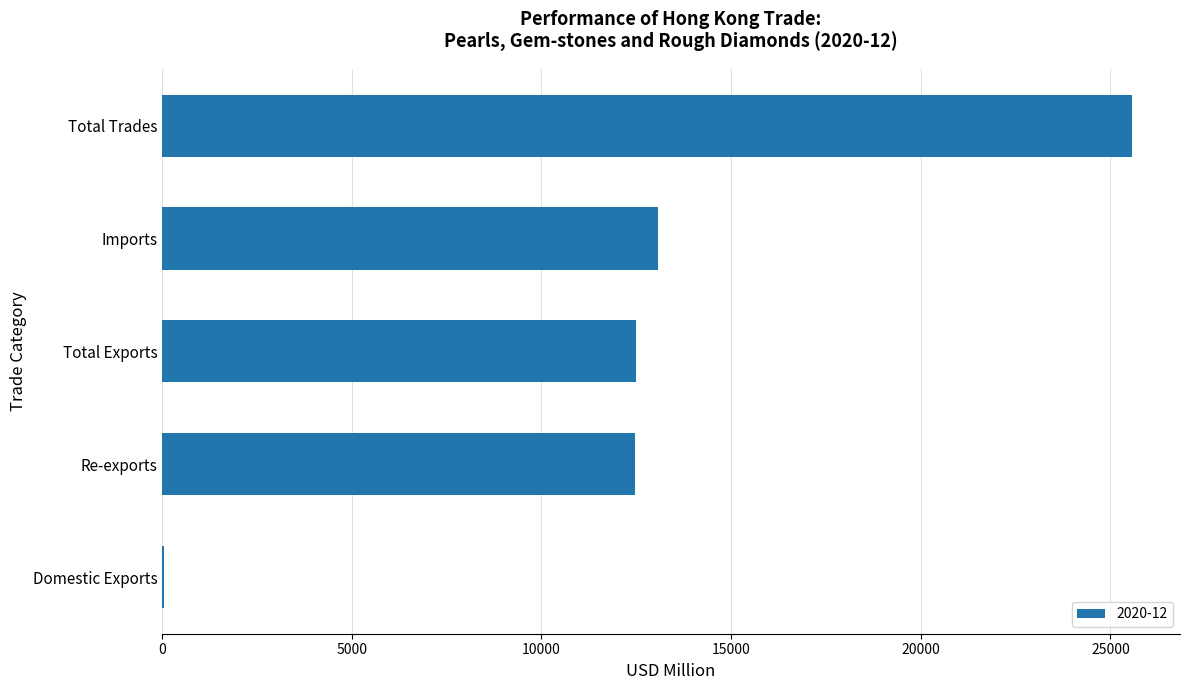

What is the ratio of the value at Total Exports to the value at Total Trades?

0.5